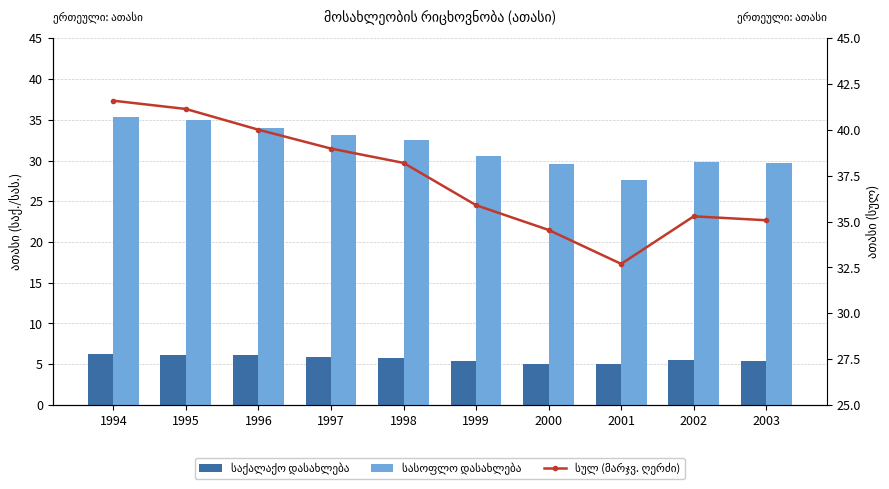

True or false: სულ (მარჯვ. ღერძი) has a value of 49.0 at 2000.

False